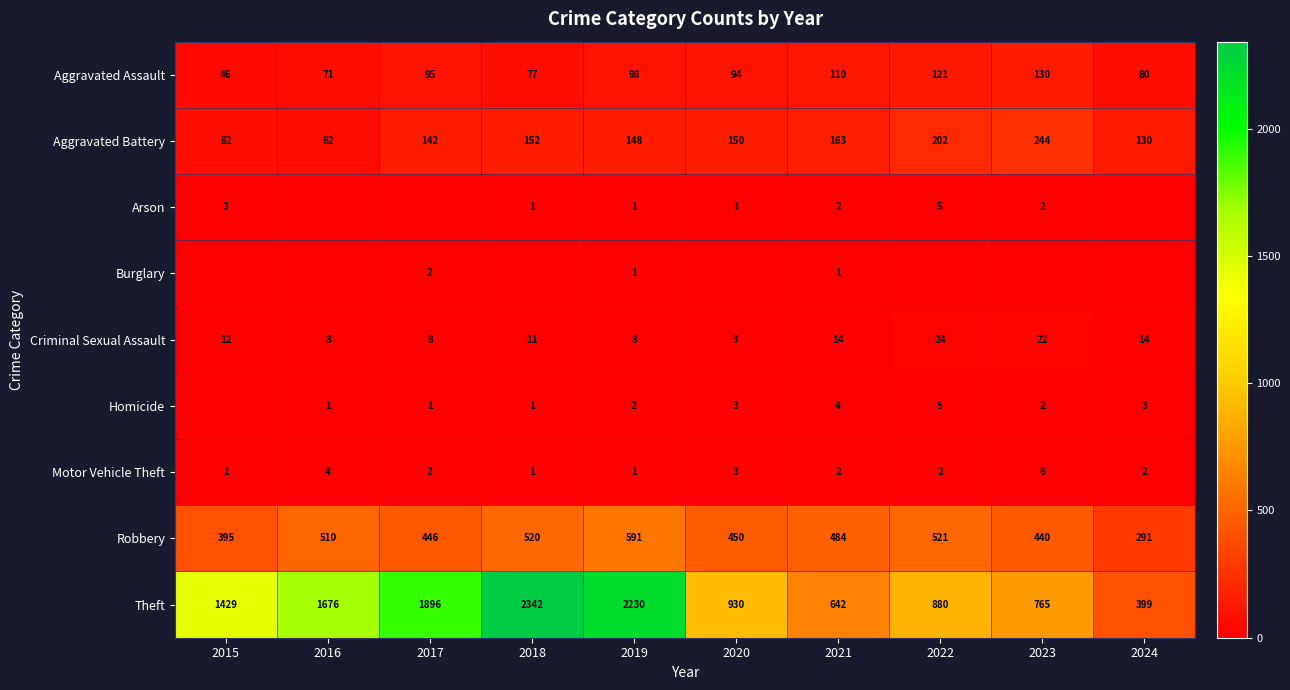

What is the total value across all series at 2021?

1422